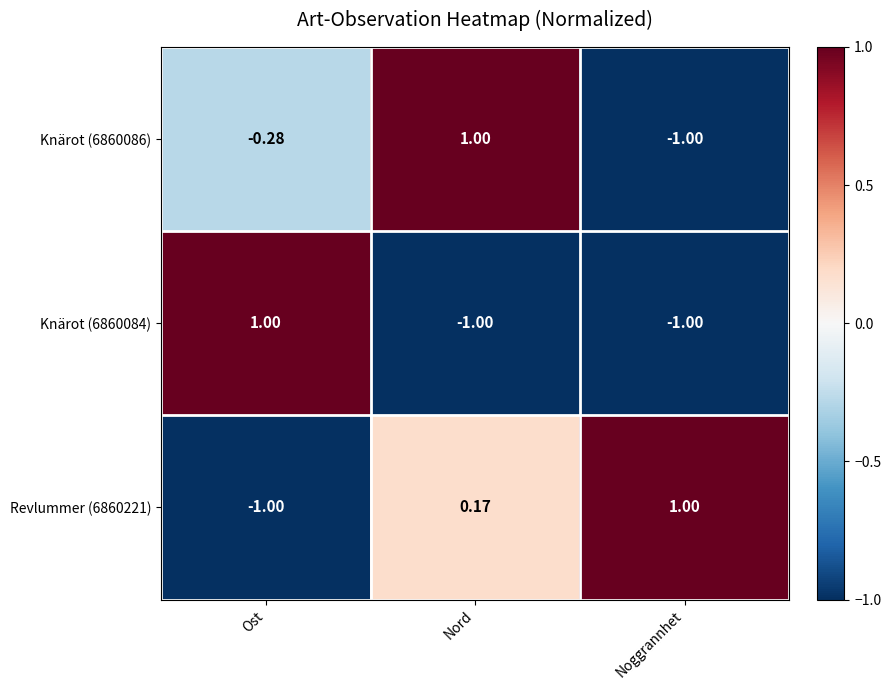

At which category is the sum across all series the highest?

Nord